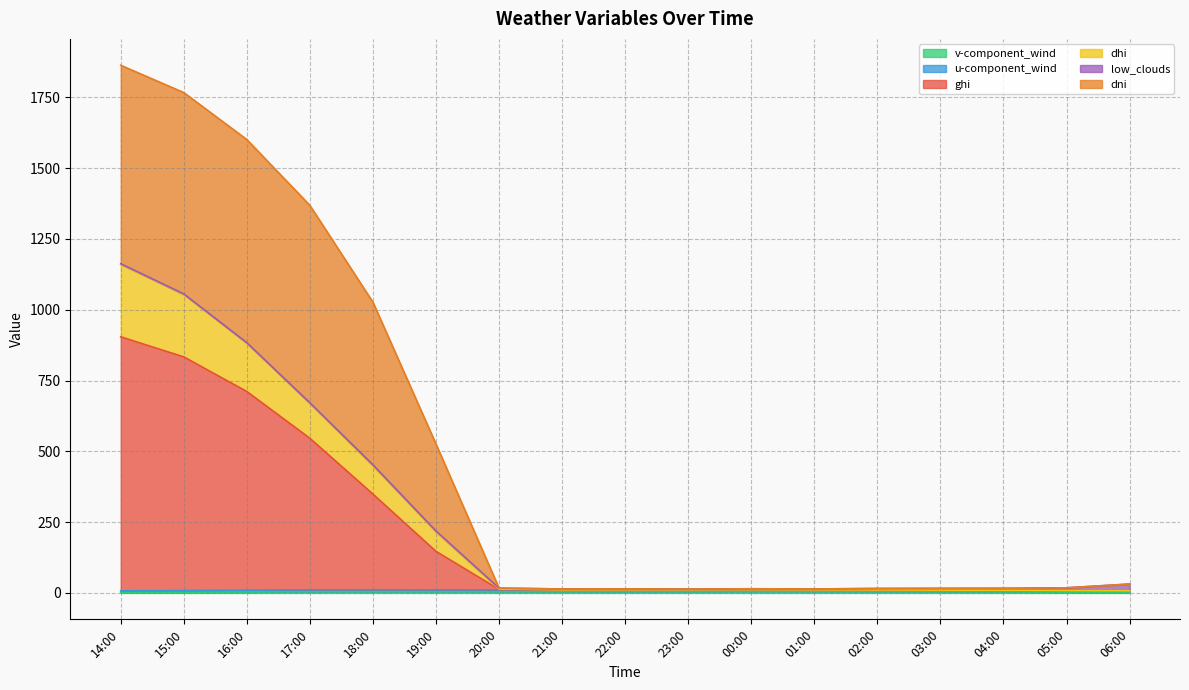

List the labels in order of v-component_wind value, largest first.

00:00, 01:00, 02:00, 23:00, 22:00, 03:00, 21:00, 18:00, 17:00, 20:00, 19:00, 04:00, 16:00, 05:00, 15:00, 14:00, 06:00